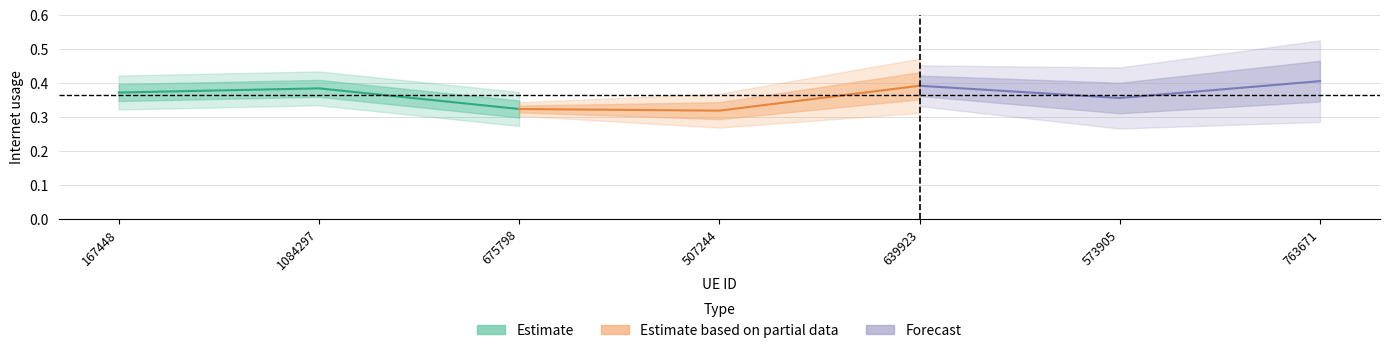

Reading right to left, what are all the values shown in this chart?

Estimate: 0.3	0.4	0.4
Estimate based on partial data: 0.4	0.3	0.3
Forecast: 0.4	0.4	0.4